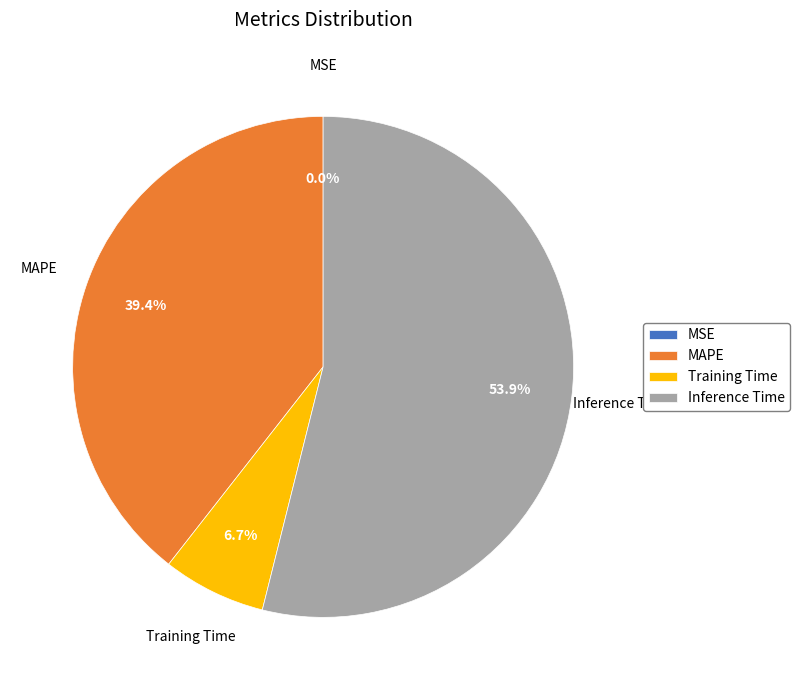

What percentage is the MAPE slice, to the nearest percent?

39%